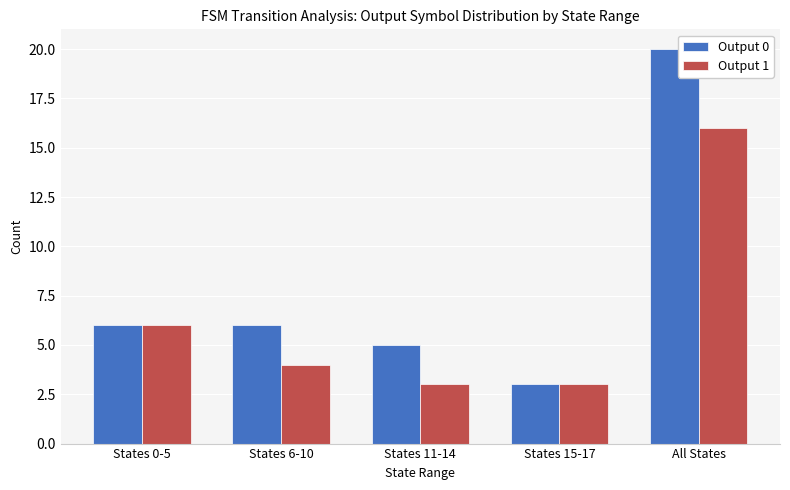

Which category has the lowest value in the Output 0 series?

States 15-17